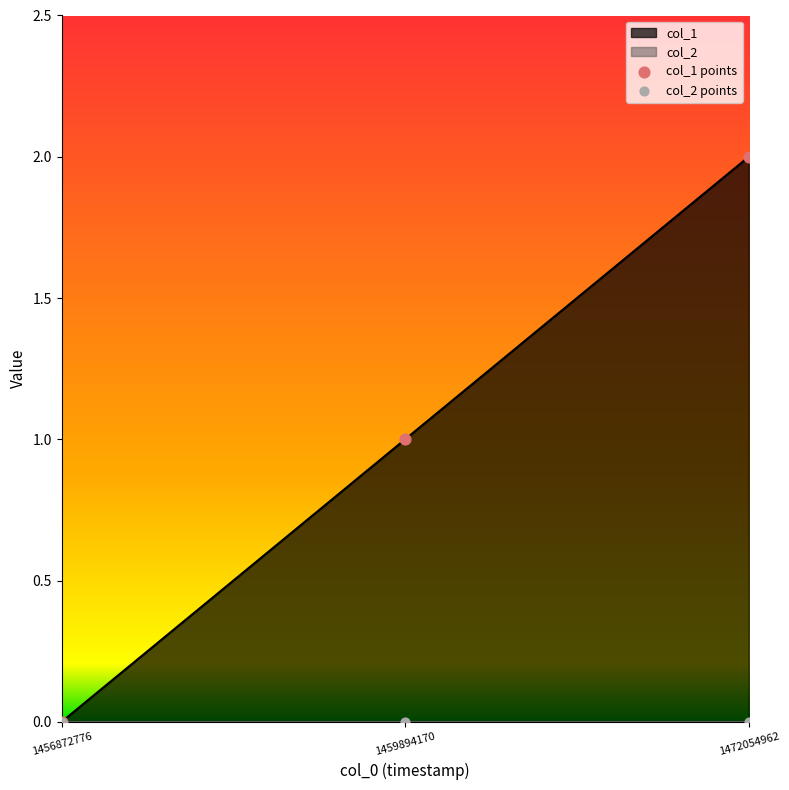

Which has a higher value, 1456872776 or 1472054962?

1472054962